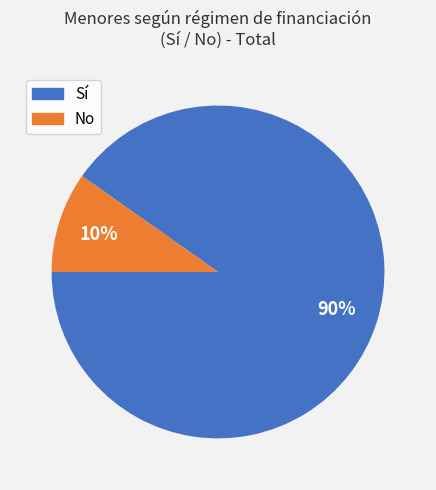

To the nearest percent, what is the average slice percentage?

50%